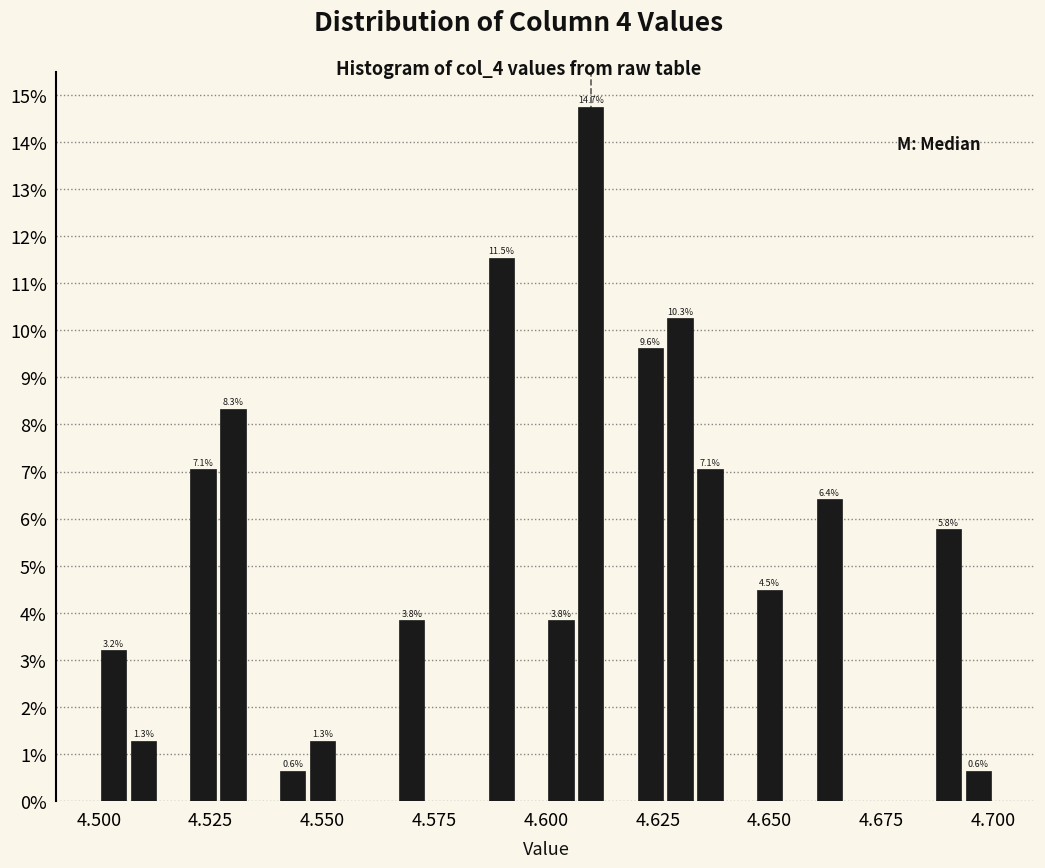

Read against the x-axis, roughly where is the centre of the tallest bar?

4.610